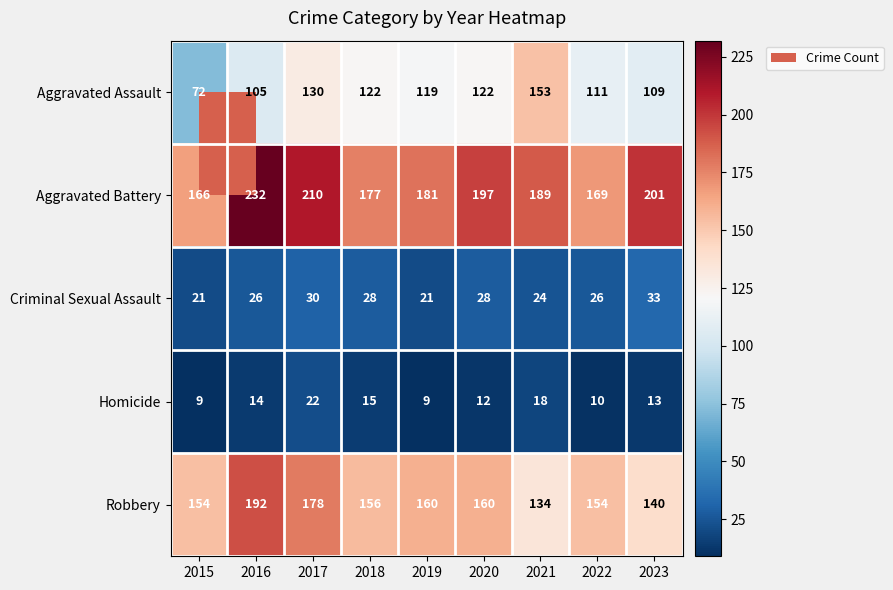

Rank the series by their maximum value, from lowest to highest.

Homicide, Criminal Sexual Assault, Aggravated Assault, Robbery, Aggravated Battery